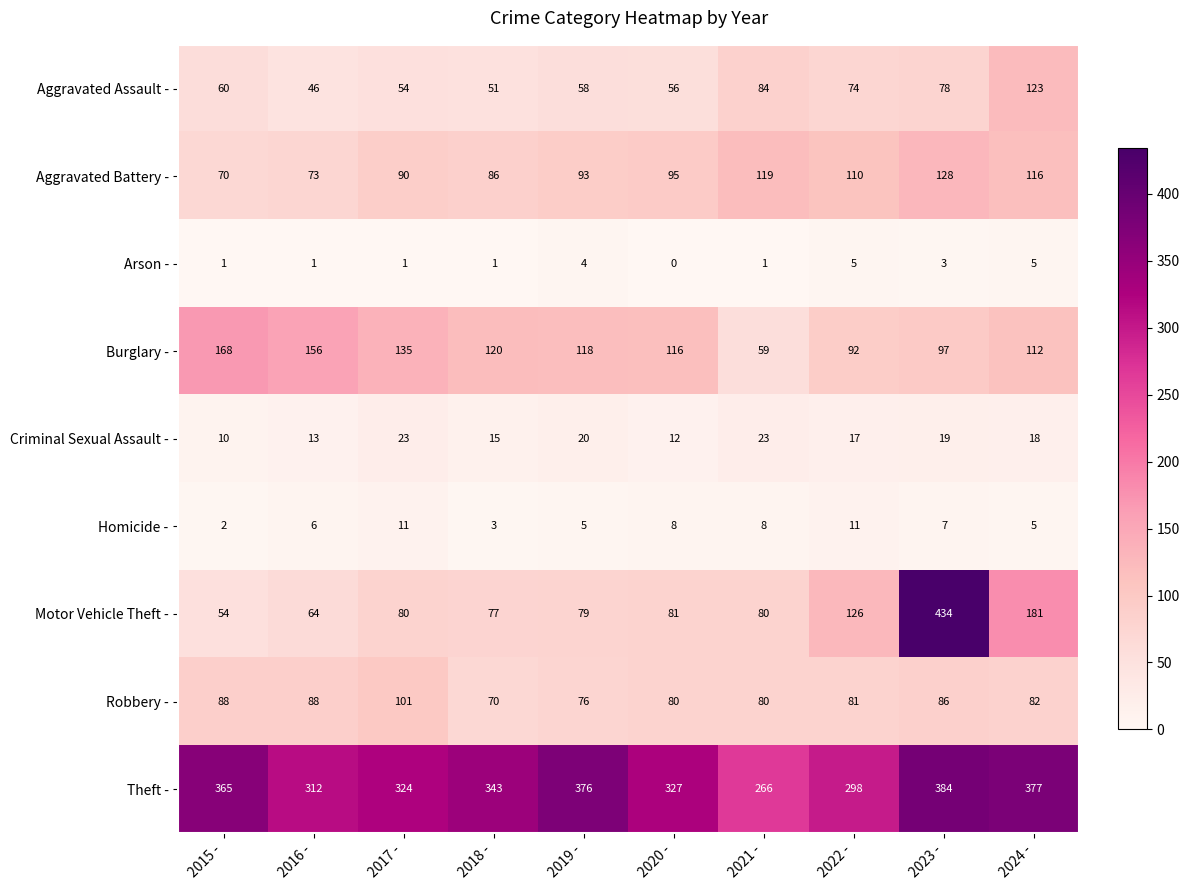

Rank the series at 2018 - from highest to lowest value.

Theft -, Burglary -, Aggravated Battery -, Motor Vehicle Theft -, Robbery -, Aggravated Assault -, Criminal Sexual Assault -, Homicide -, Arson -